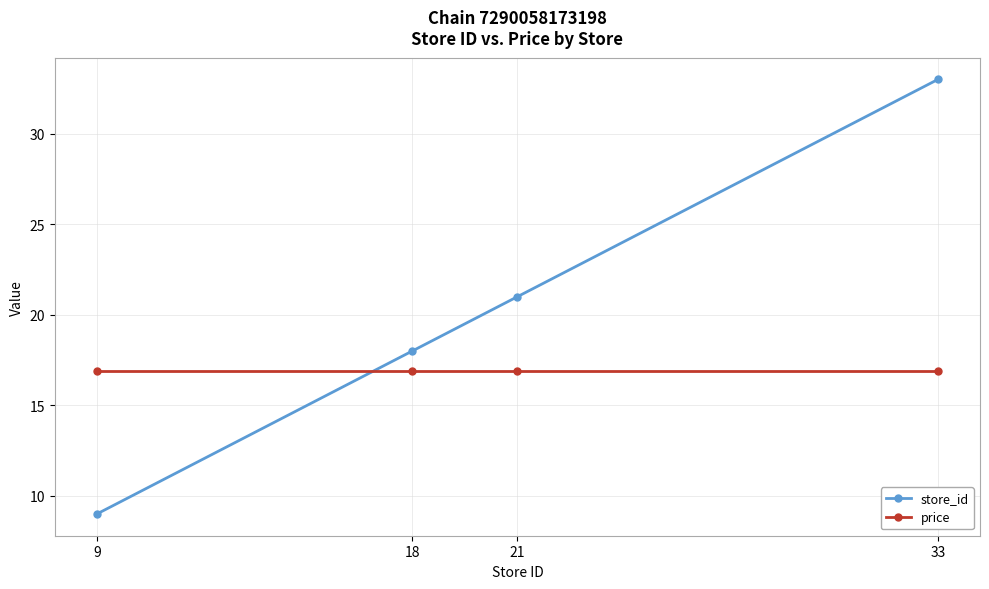

What is the spread (max minus min) of values at 9?

7.9